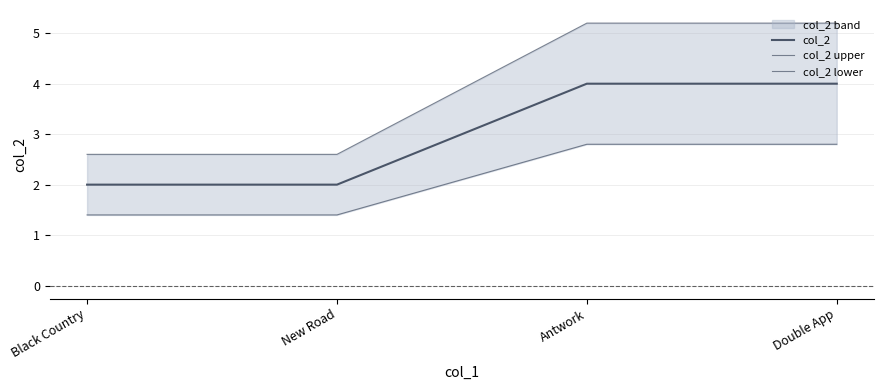

Which has a higher value, New Road or Antwork?

Antwork